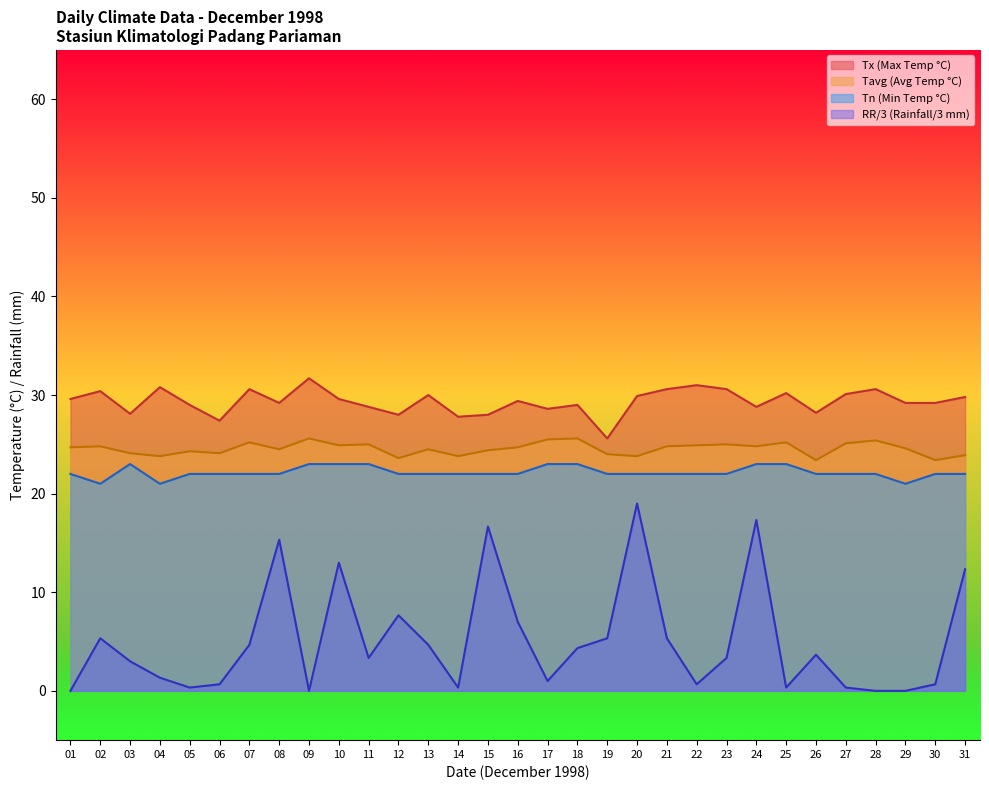

List the series in order of their peak value, highest first.

Tx (Max Temp °C), Tavg (Avg Temp °C), Tn (Min Temp °C), RR/3 (Rainfall/3 mm)